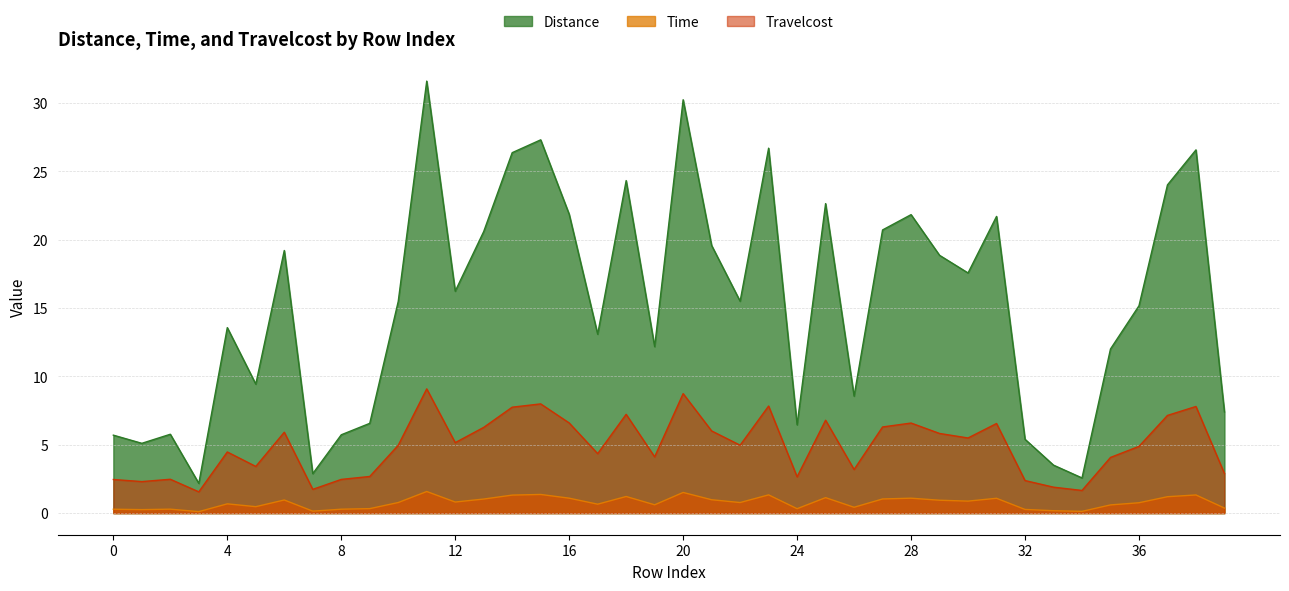

Which series changed the most between 9 and 11?

Time